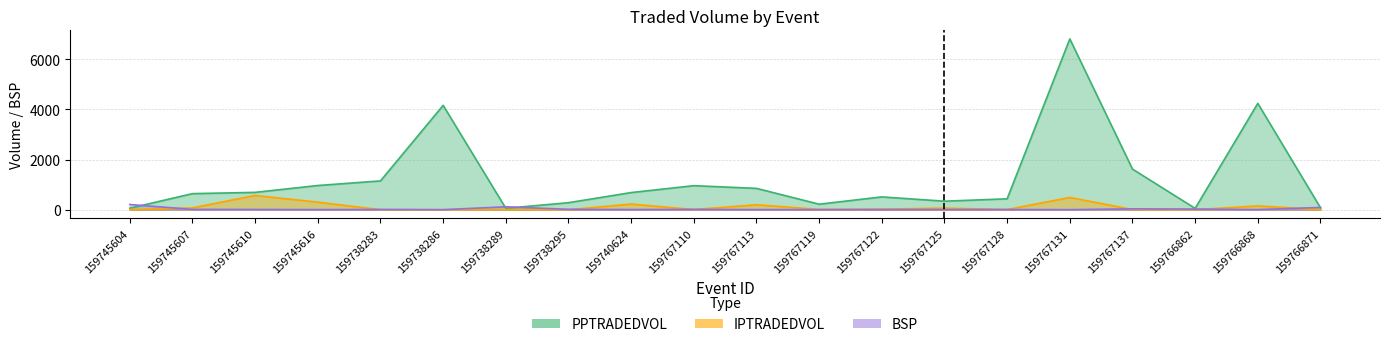

What is the difference between the BSP values at 159738286 and 159745616?

1.9